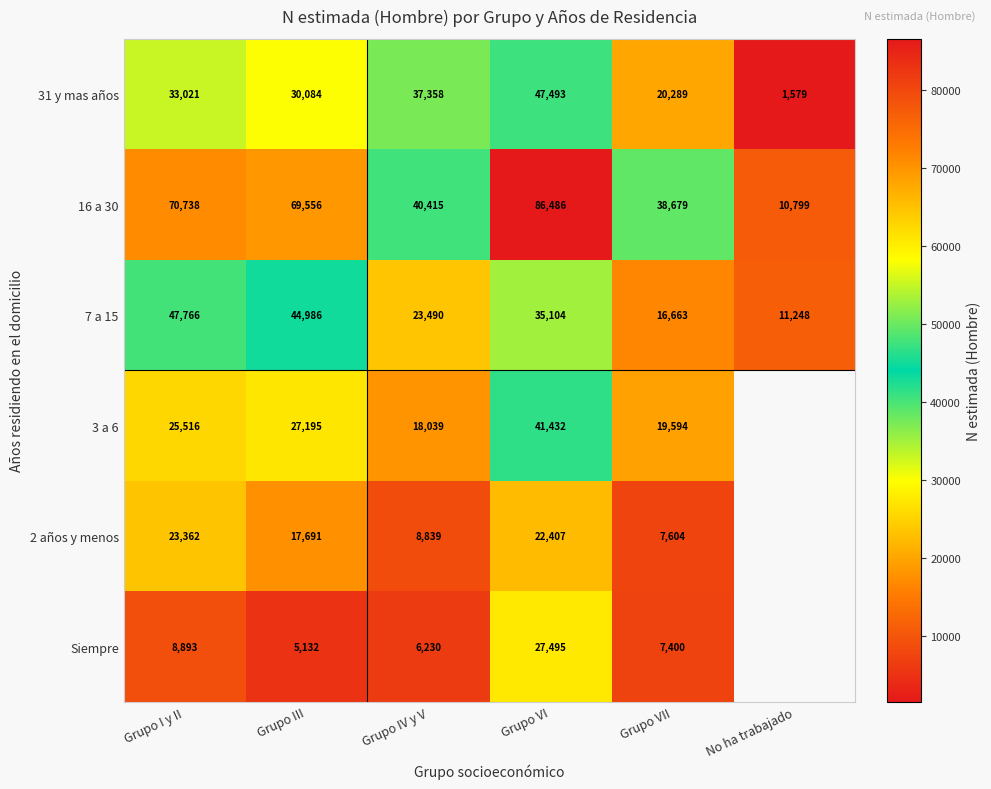

What is the sum of all 16 a 30 values?

316673